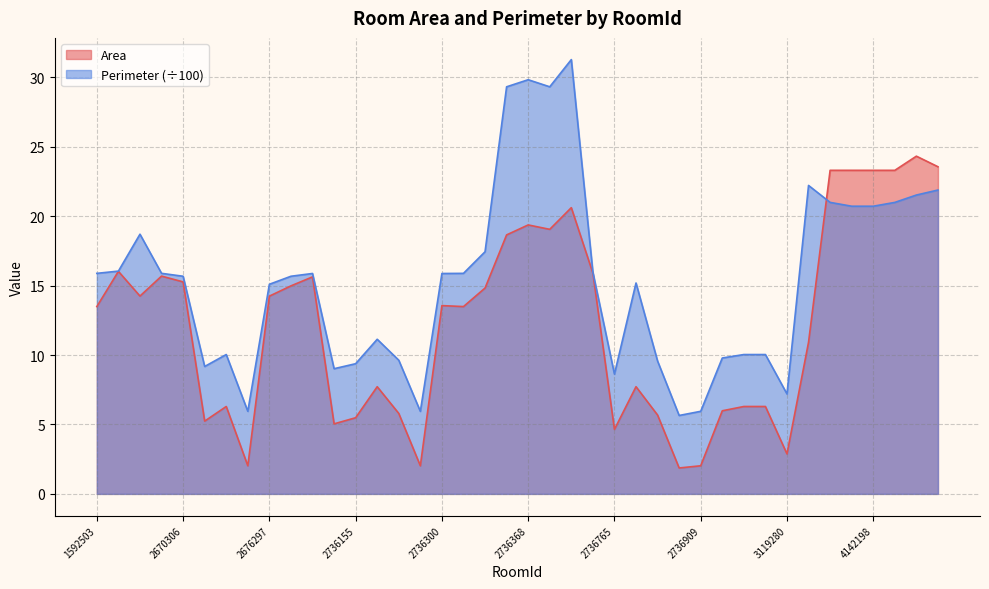

Is it true that Perimeter equals 18.7 at 2569289?

True